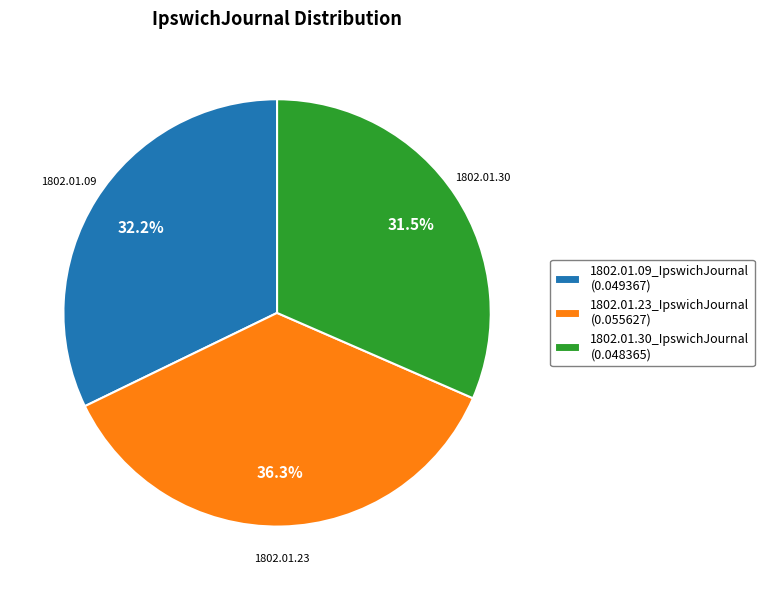

What percentage do 1802.01.23_IpswichJournal and 1802.01.09_IpswichJournal together represent?

68.5%